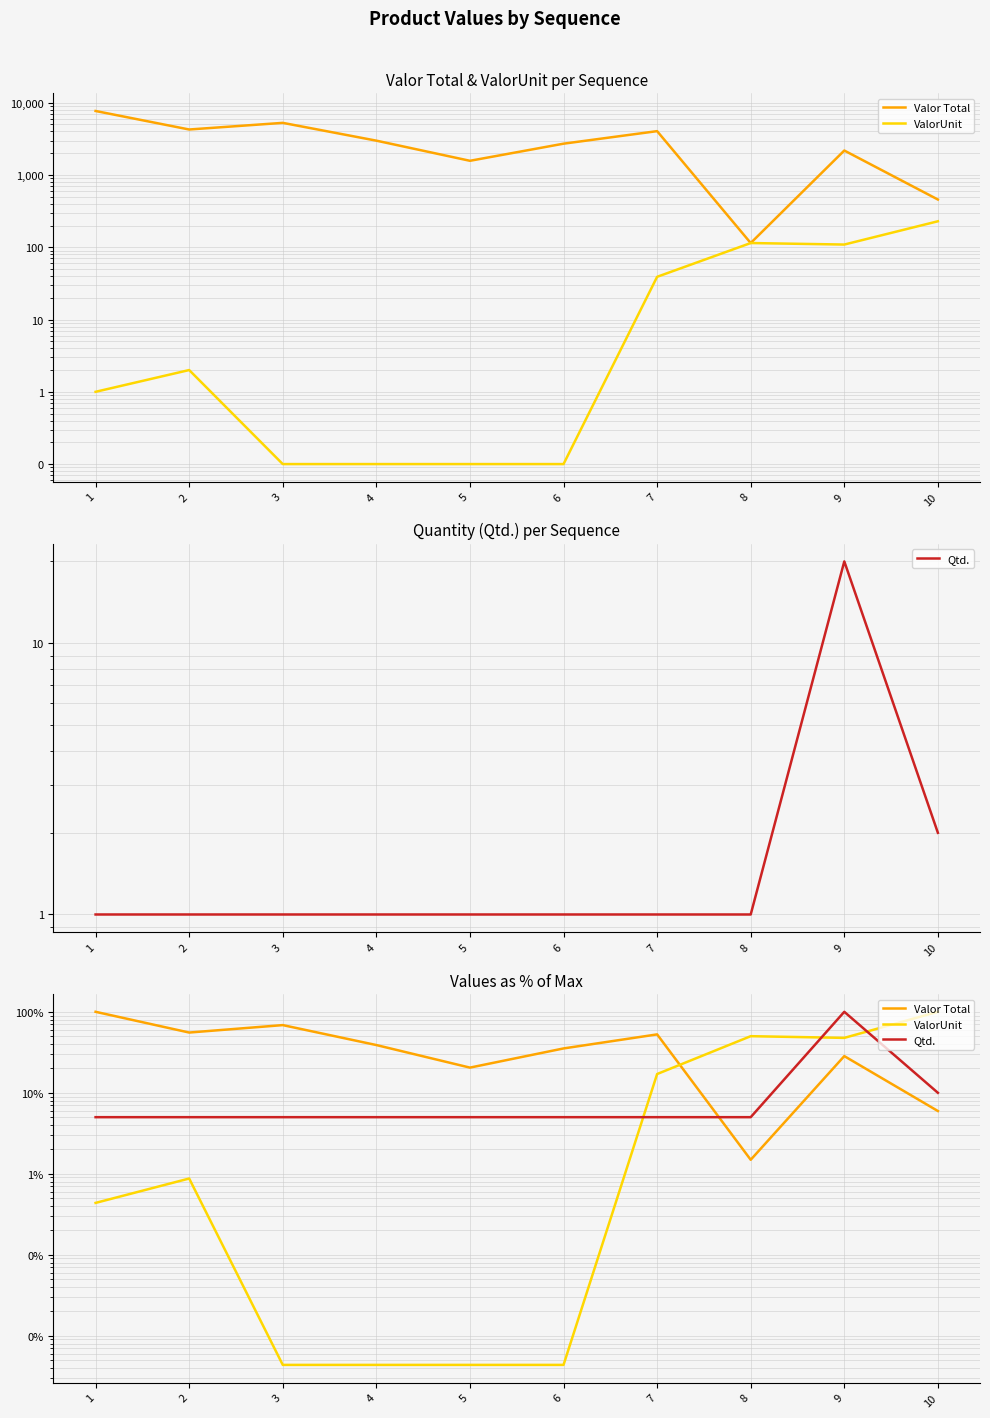

At which label is ValorUnit closest to 50?

8